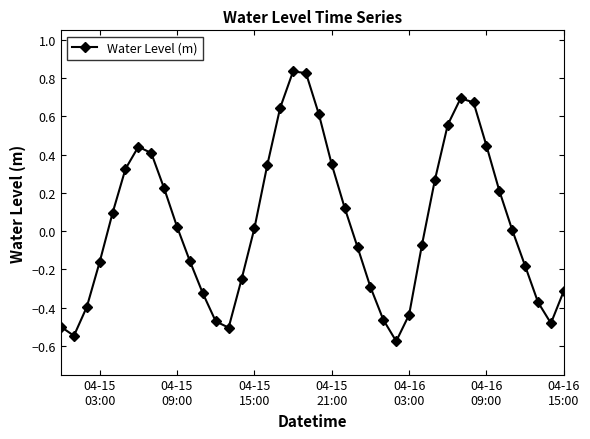

True or false: there are more than 0 points higher than both neighbors.

True